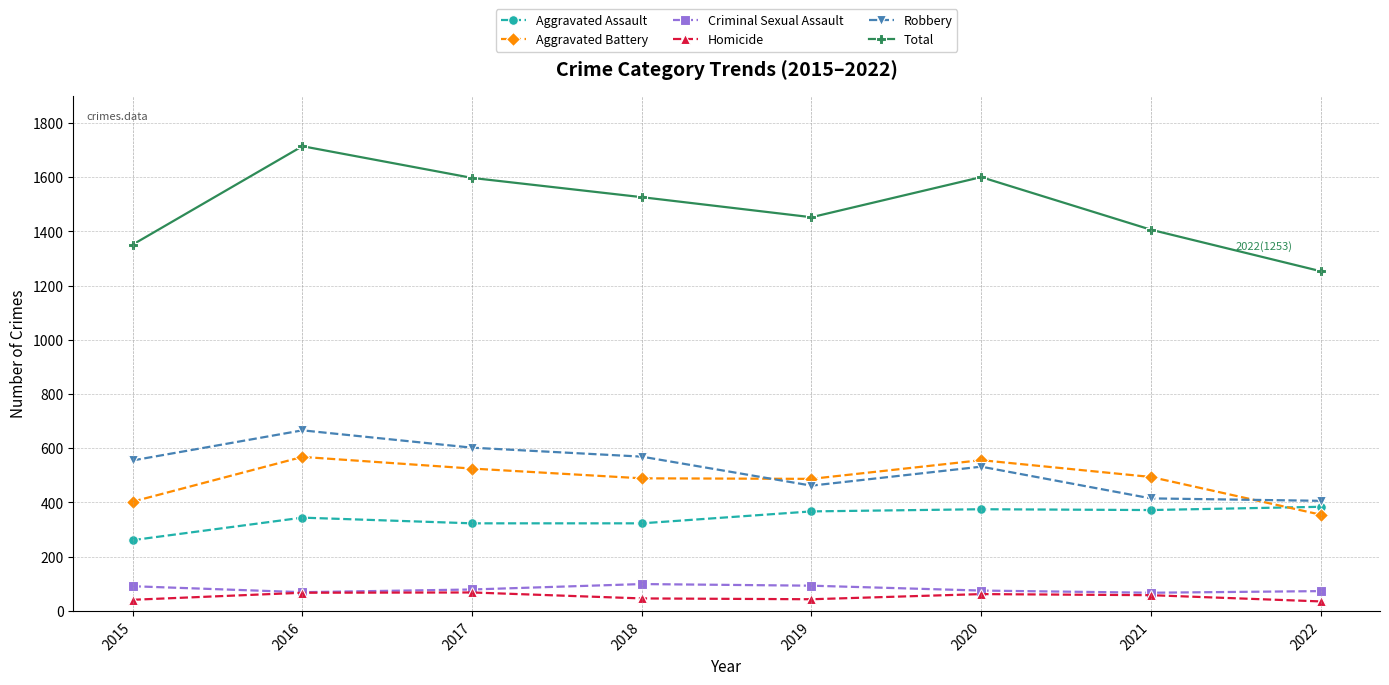

At which label does Homicide first exceed 58?

2016